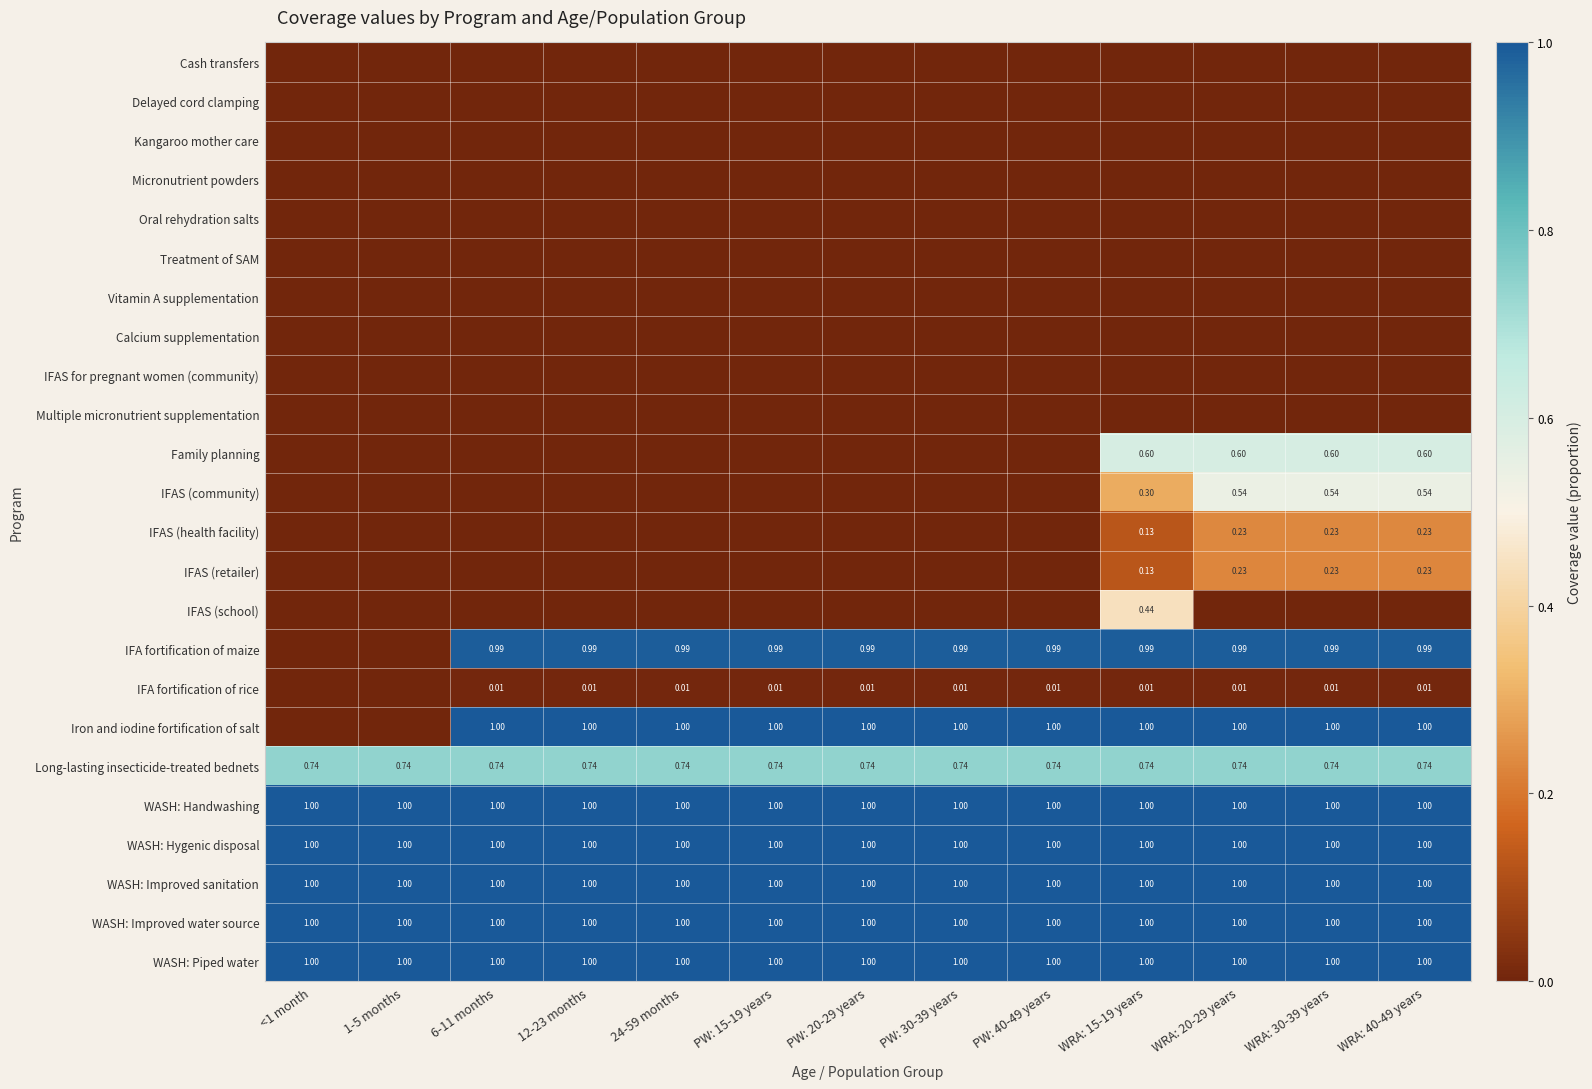

The IFAS (school) series shows 0.0 at PW: 40-49 years. True or false?

True